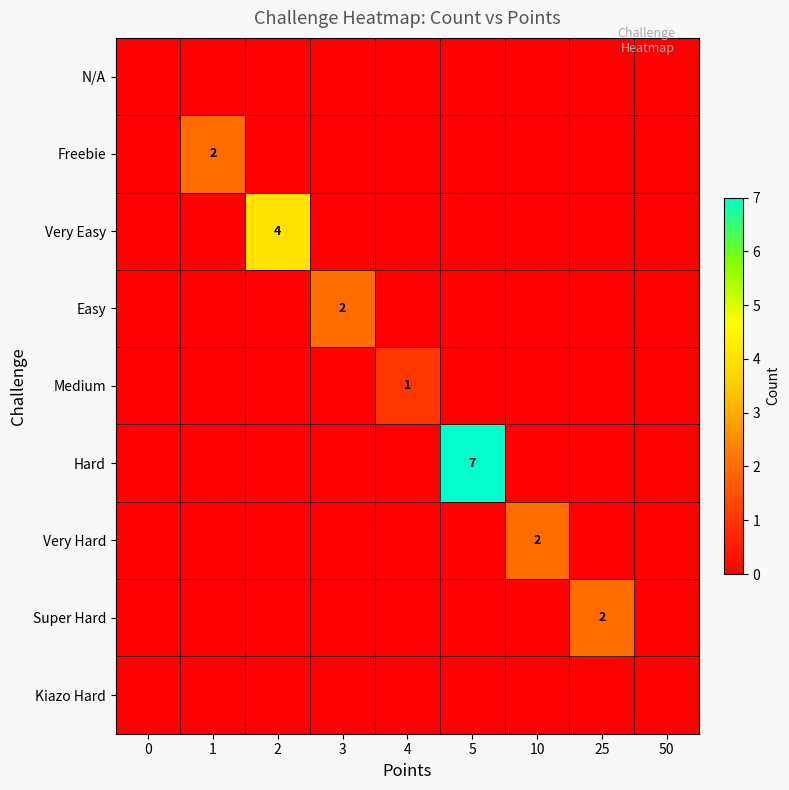

True or false: Super Hard has a value of 1 at 25.

False